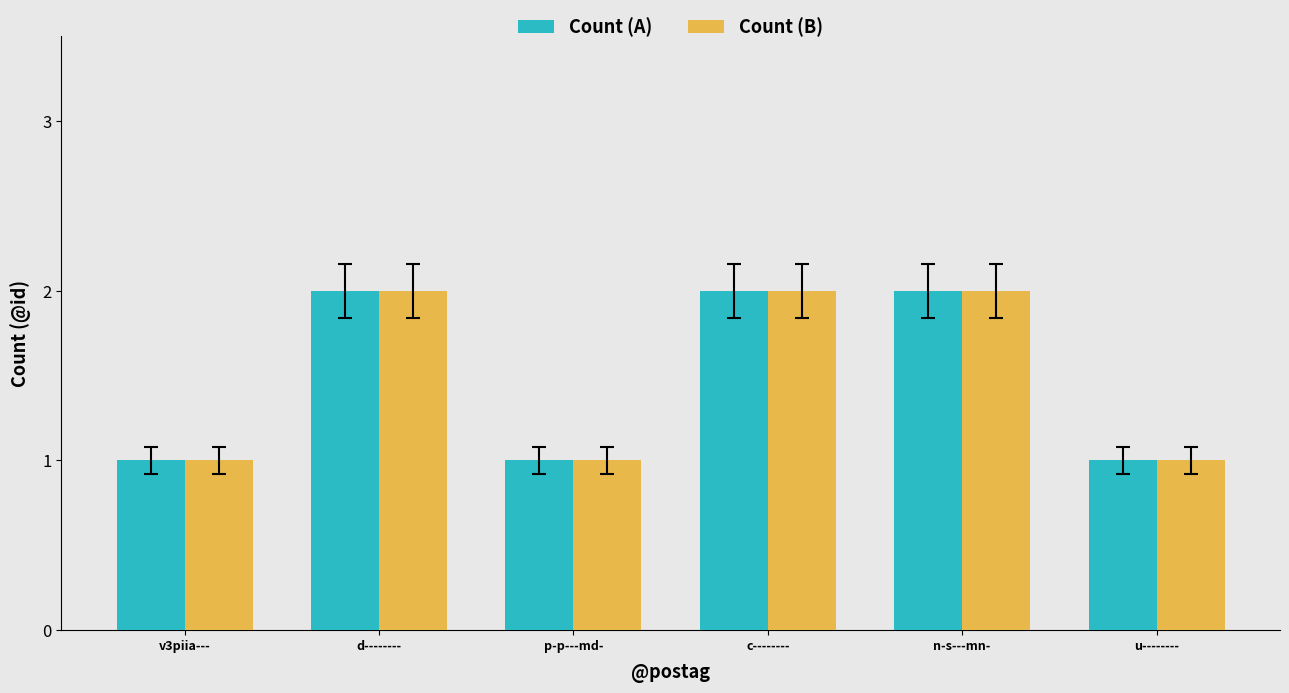

Is it true that Count (A) equals 1 at v3piia---?

True